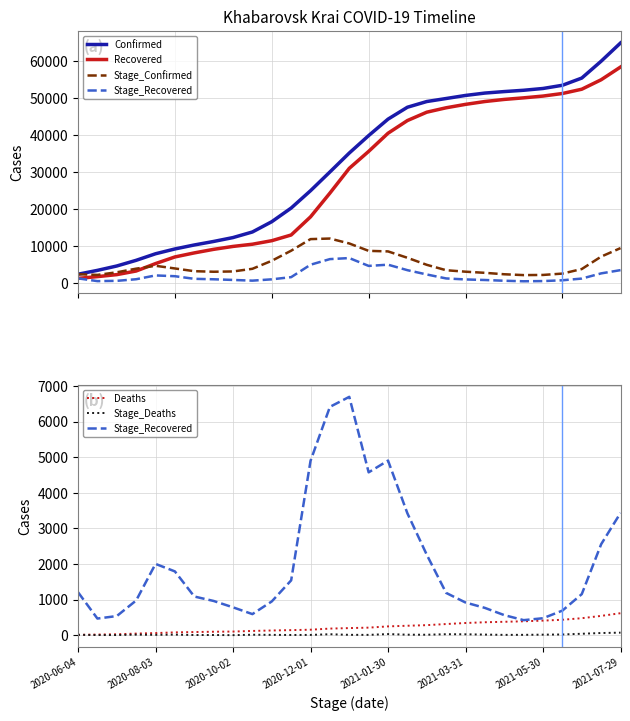

Is the value of Deaths at 23 greater than the value of Stage_Recovered at 2021-01-30?

No